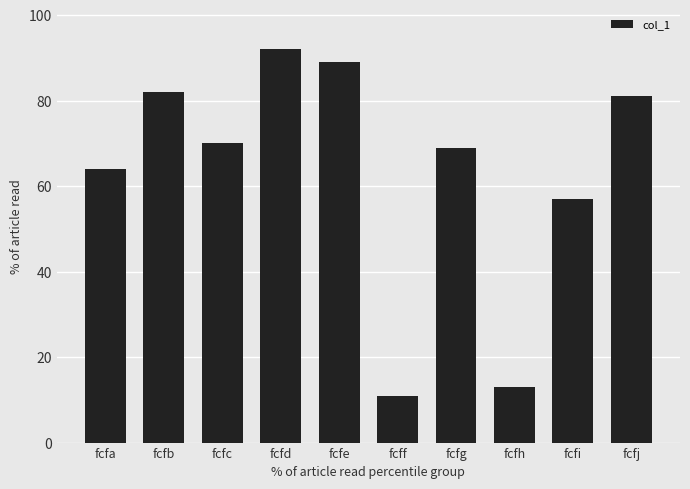

Rank the categories by value from highest to lowest.

fcfd, fcfe, fcfb, fcfj, fcfc, fcfg, fcfa, fcfi, fcfh, fcff